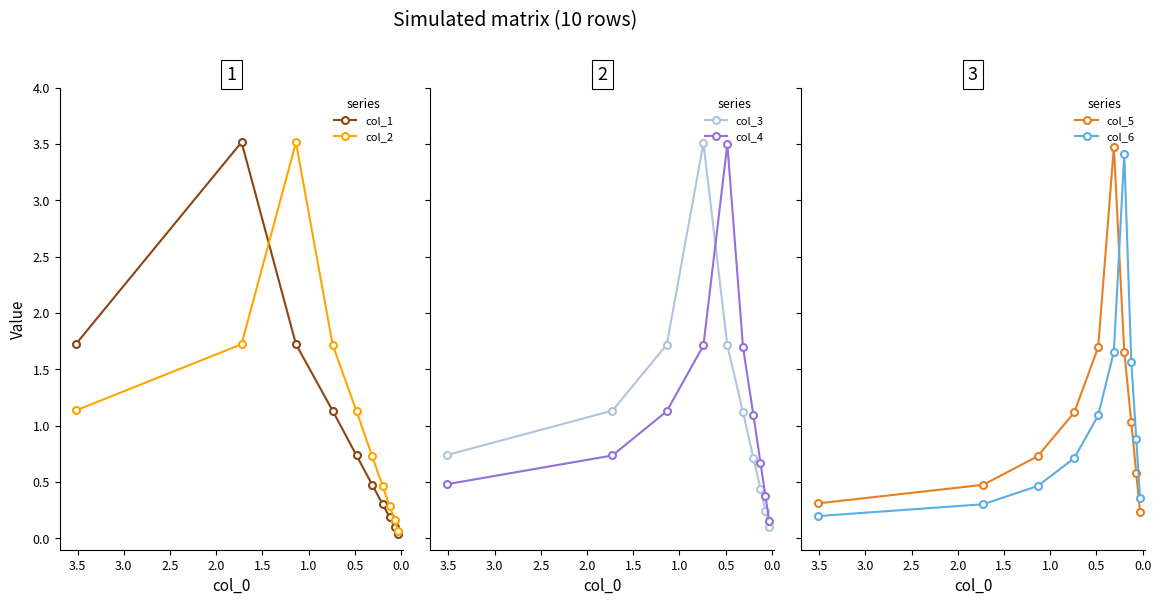

Which series has the largest total across all categories?

col_4